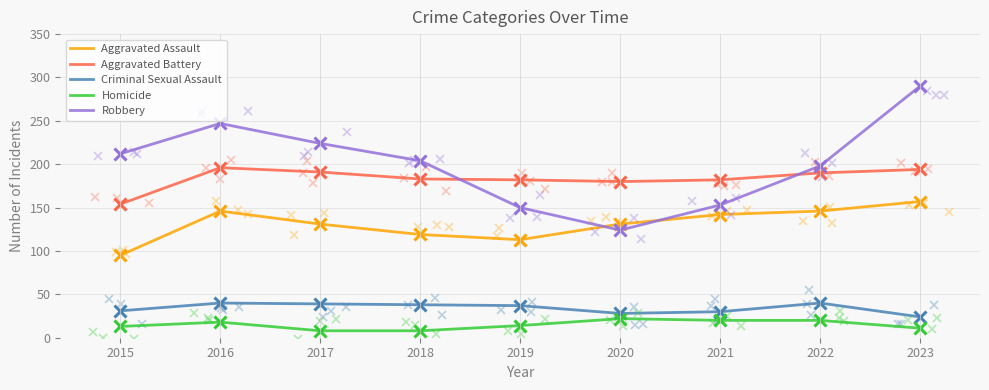

At which label is Aggravated Battery closest to 175?

2020